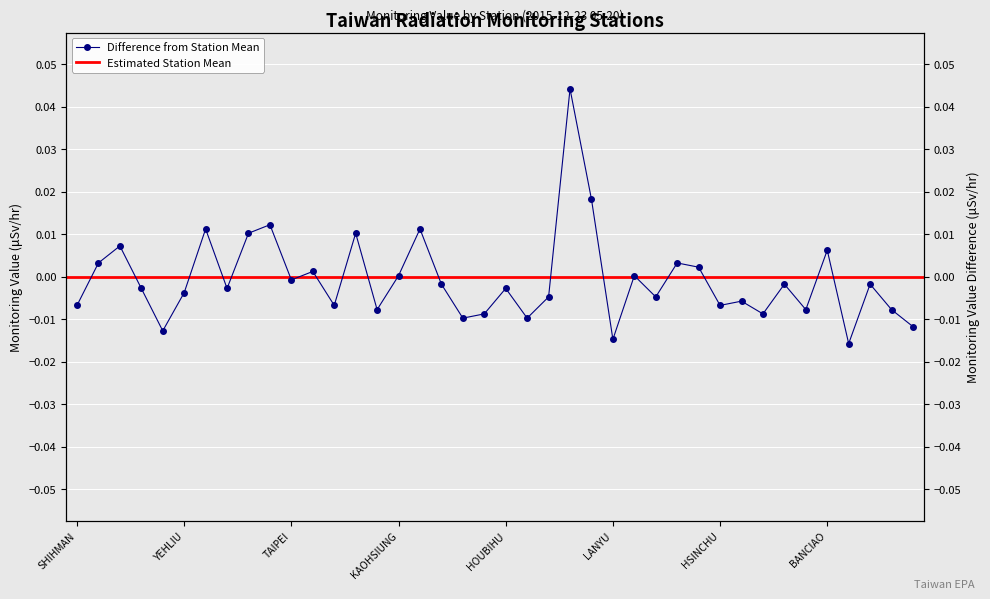

What is the label of the 20th point from the right?

HOUBIHU